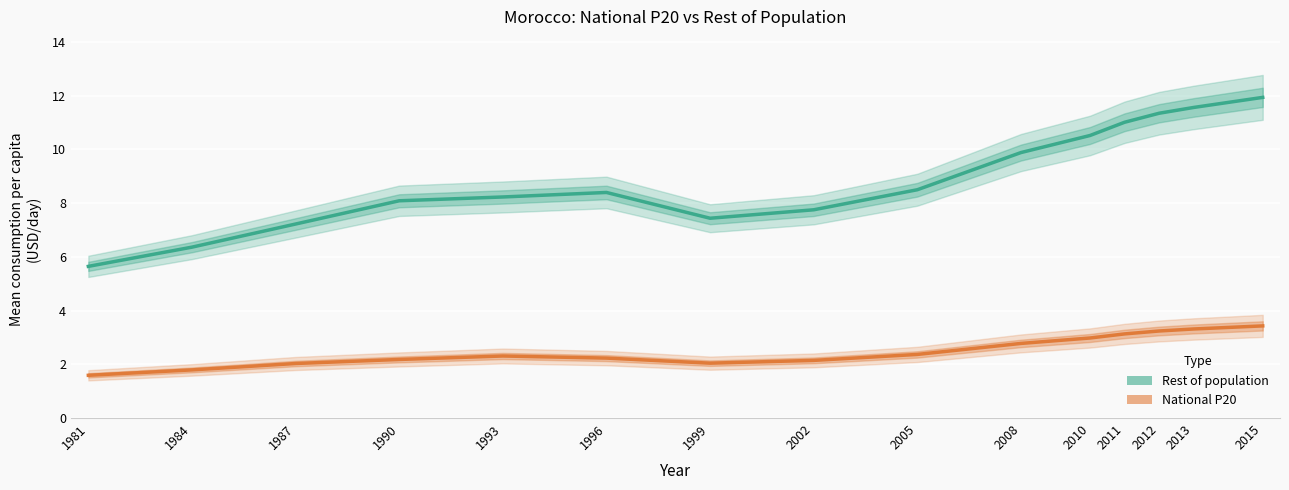

Which series has the largest total across all categories?

Rest of population